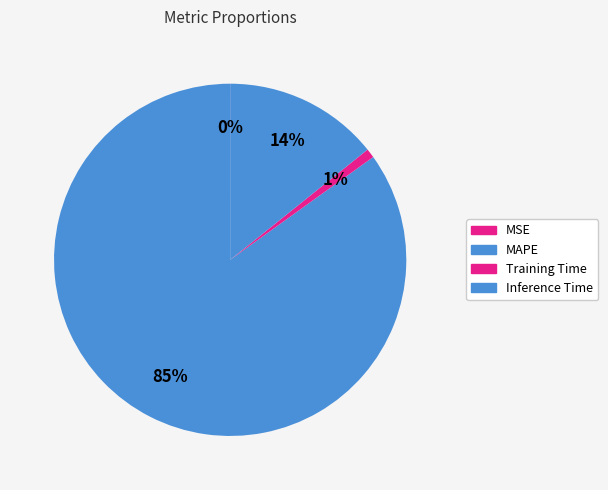

Is there any slice that represents more than half of the pie?

Yes